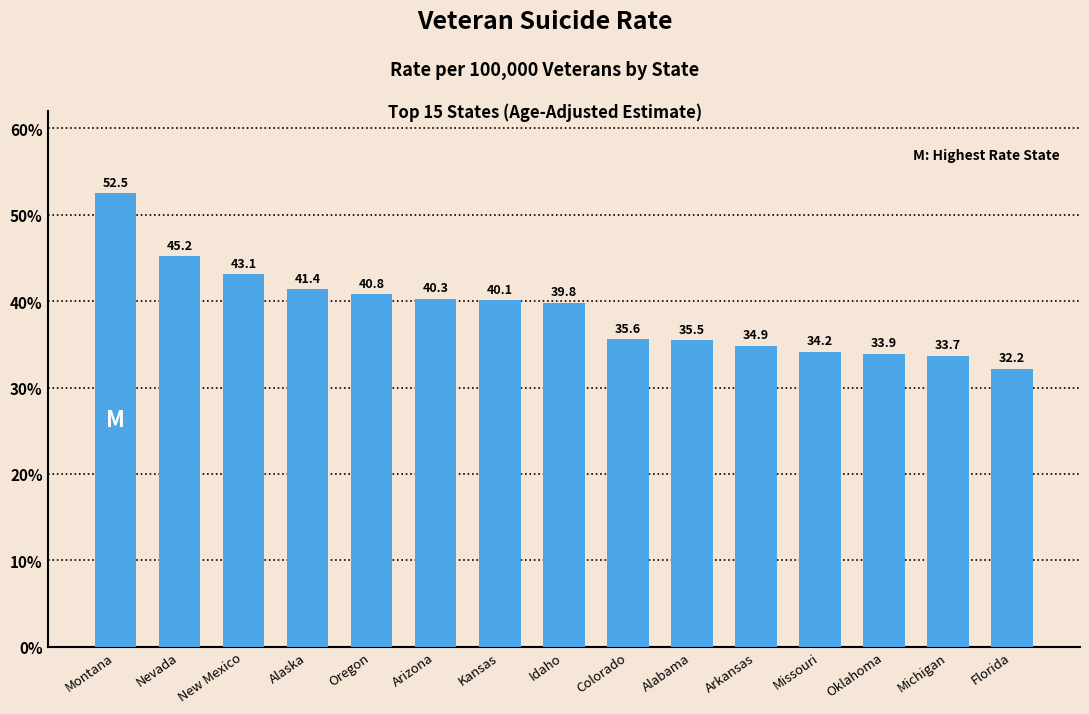

What is the smallest value displayed?

32.2